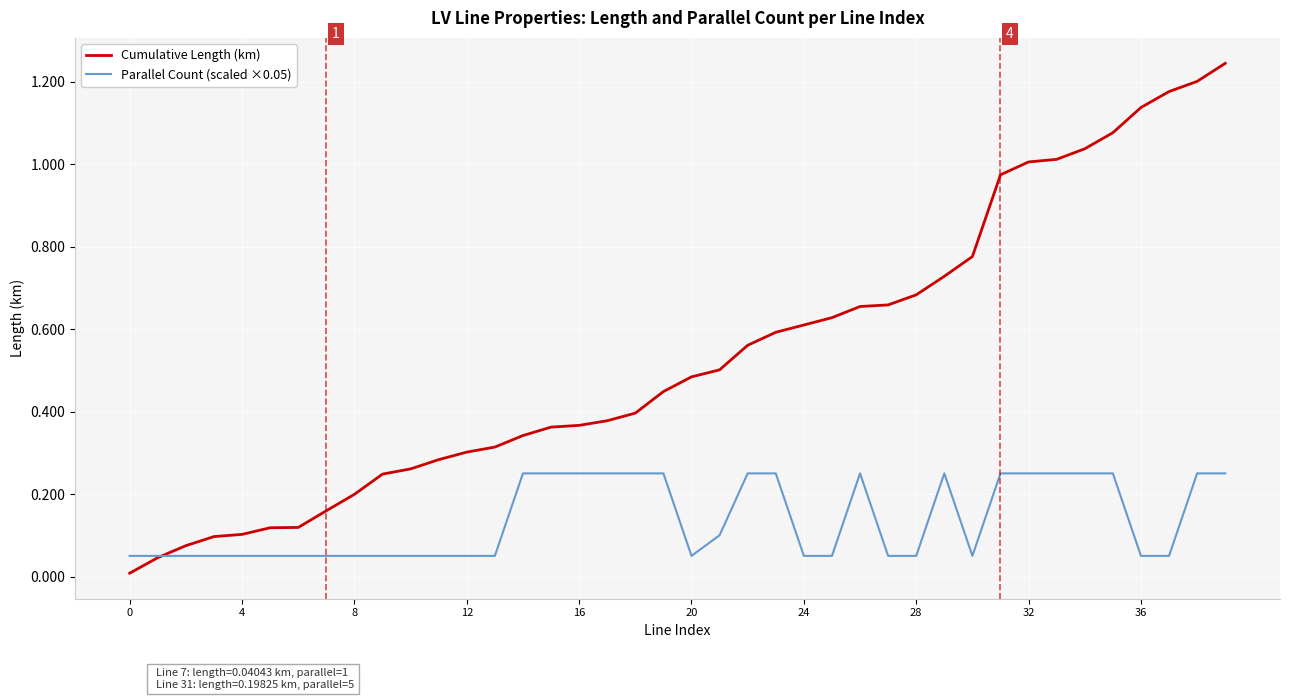

Which series has the largest total across all categories?

Cumulative Length (km)